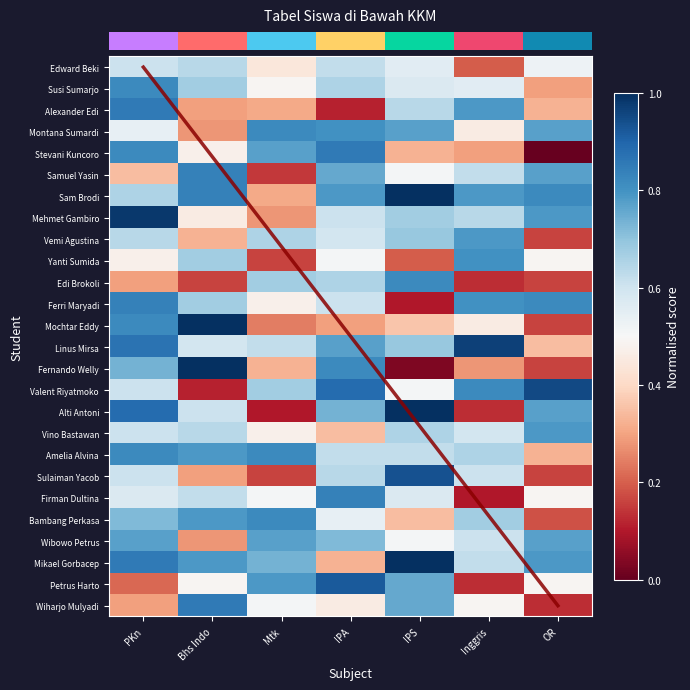

What is the average value of the Valent Riyatmoko series?

0.7